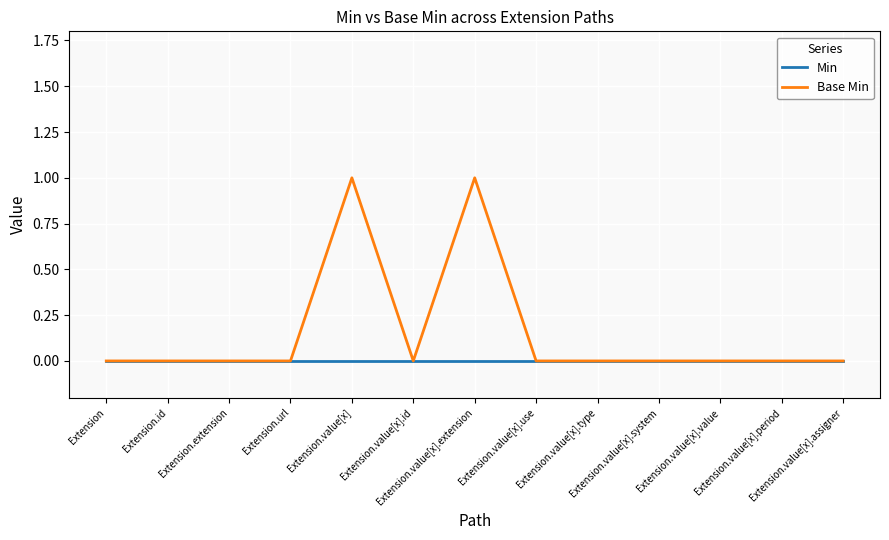

List the series in order of their peak value, highest first.

Base Min, Min